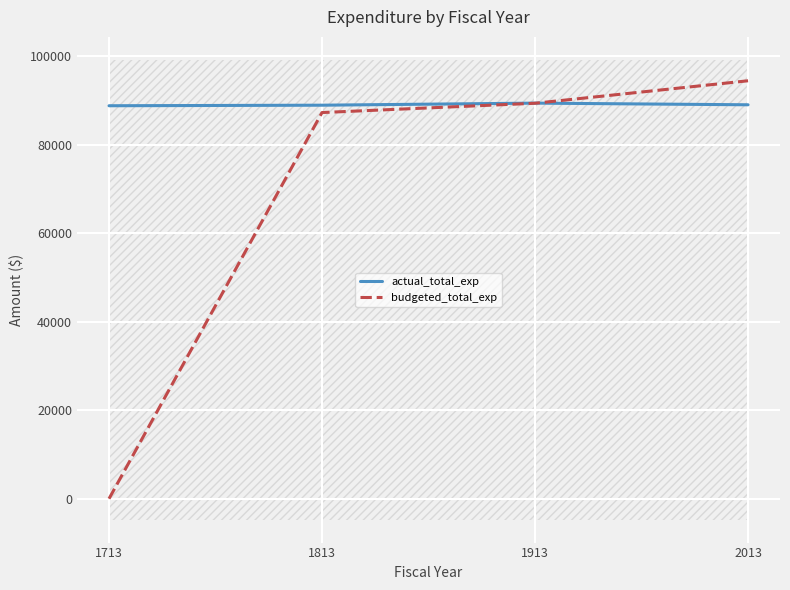

Which series has the largest total across all categories?

actual_total_exp